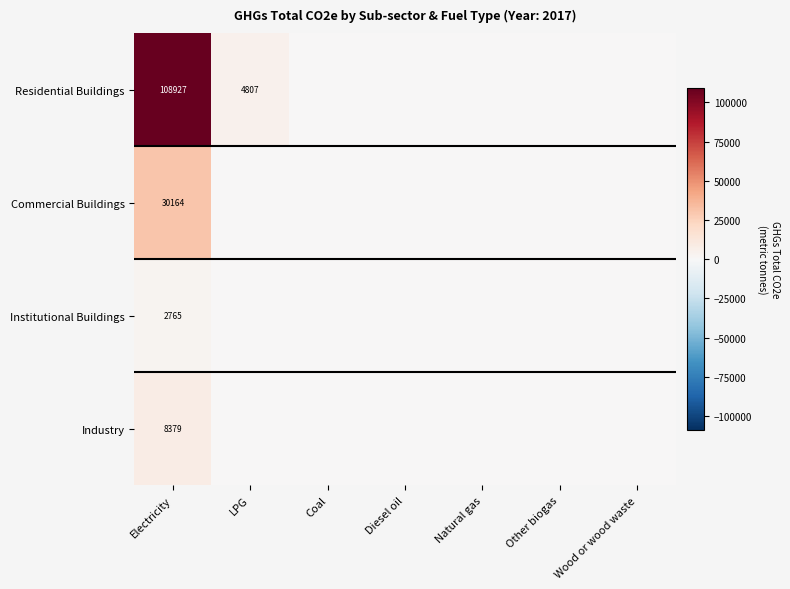

Which series has the largest total across all categories?

Residential Buildings